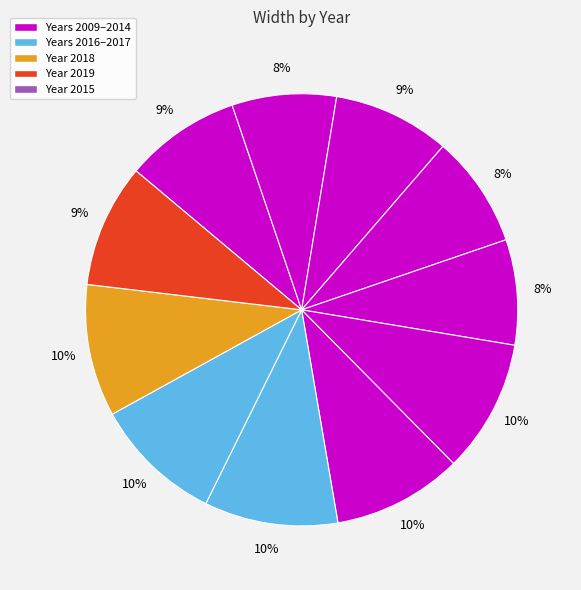

How many segments does this pie chart have?

11